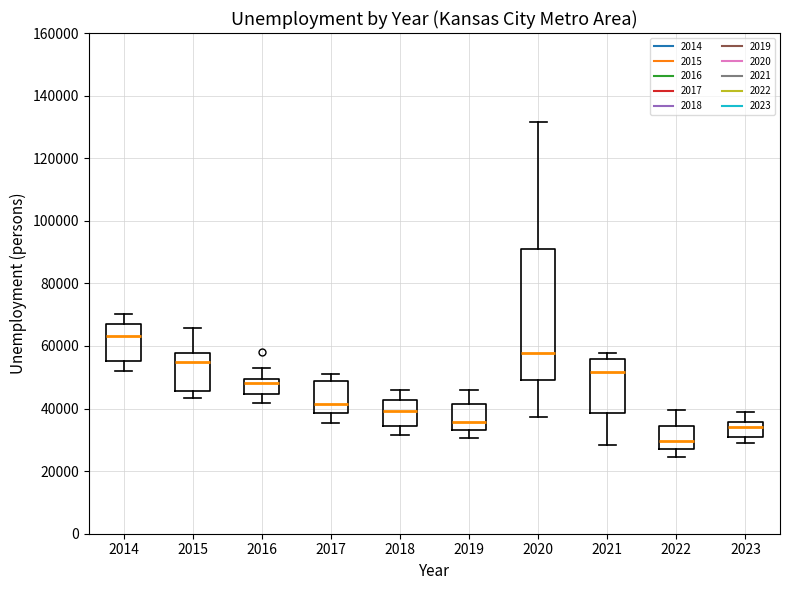

Which box's median line is the highest?

2014